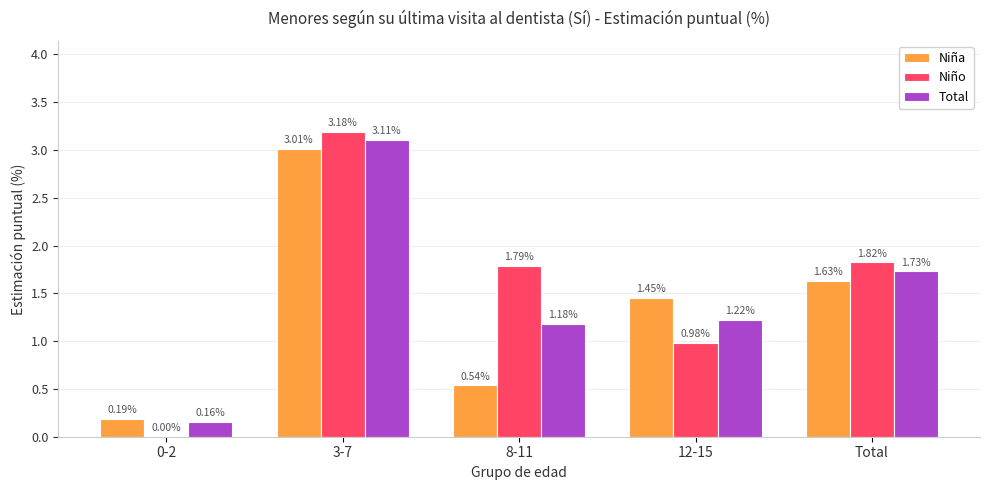

What is the sum of all Total values?

7.4